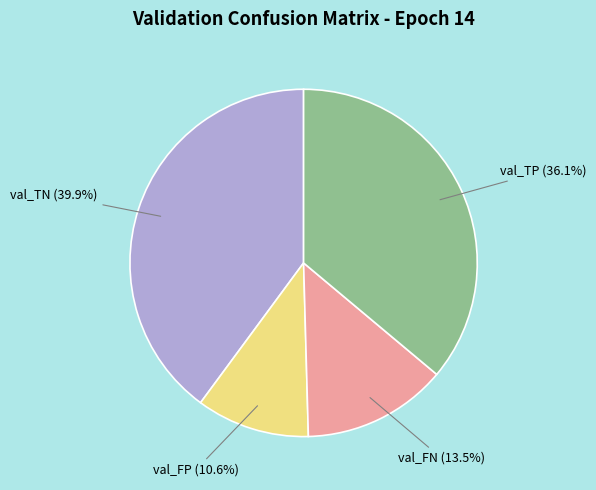

Combined, what portion of the pie is val_TN and val_FP?

50.4%